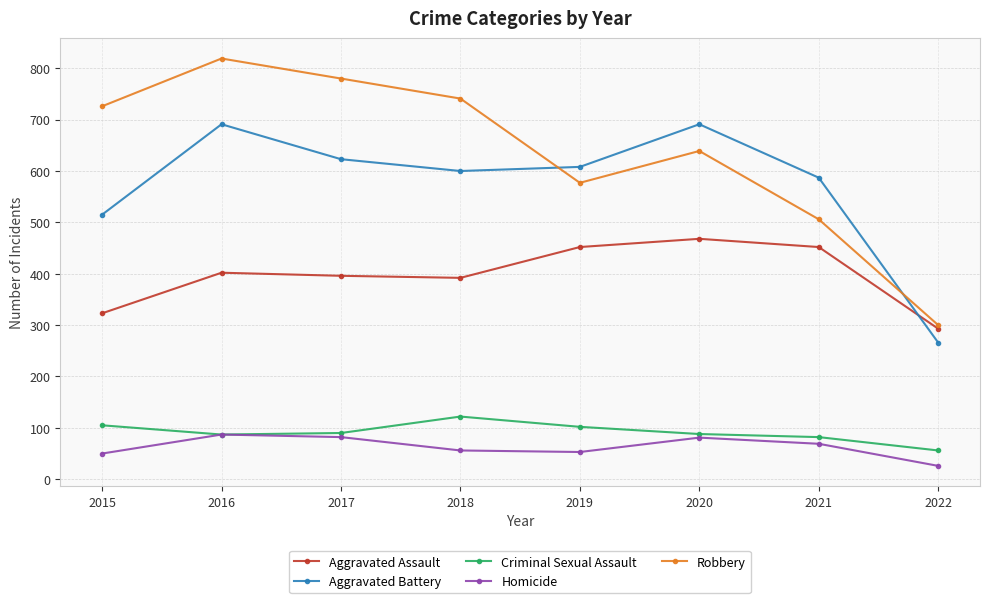

True or false: Robbery has more than 0 points higher than both neighbors.

True